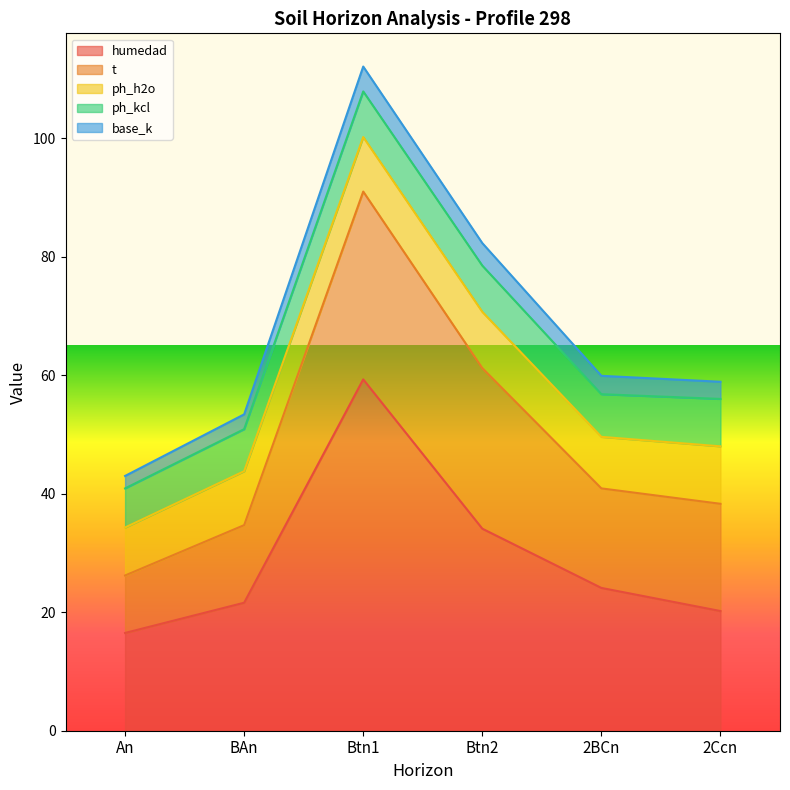

What is the difference between the analitico_t values at Btn1 and 2BCn?

14.9